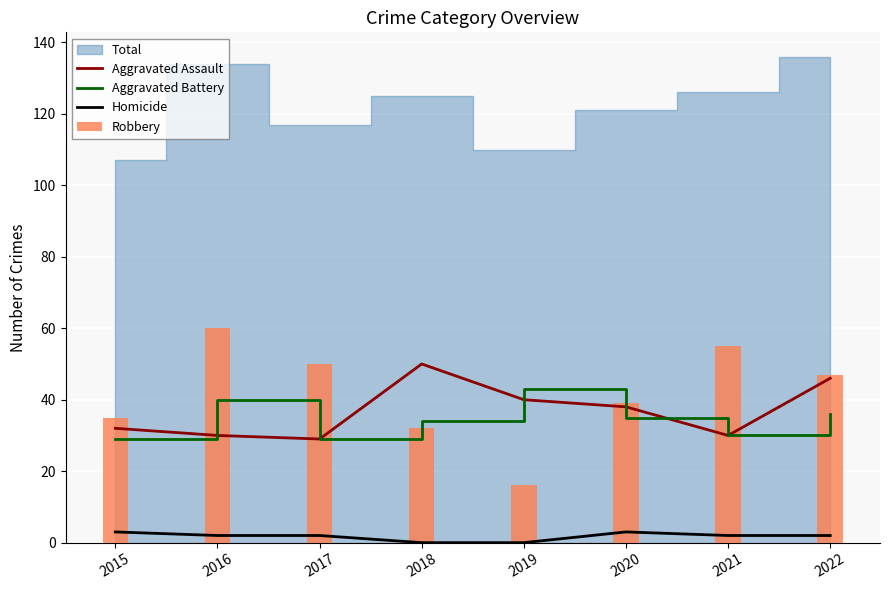

What is the maximum value for Robbery?

60